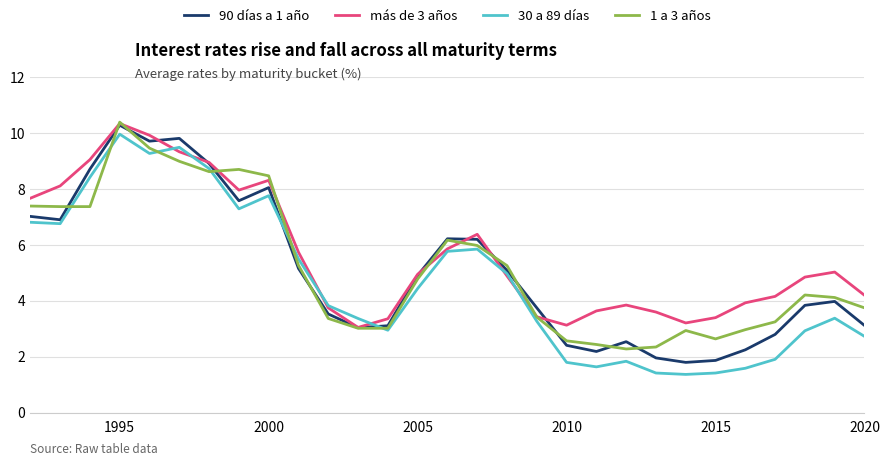

Which series has the largest total across all categories?

más de 3 años